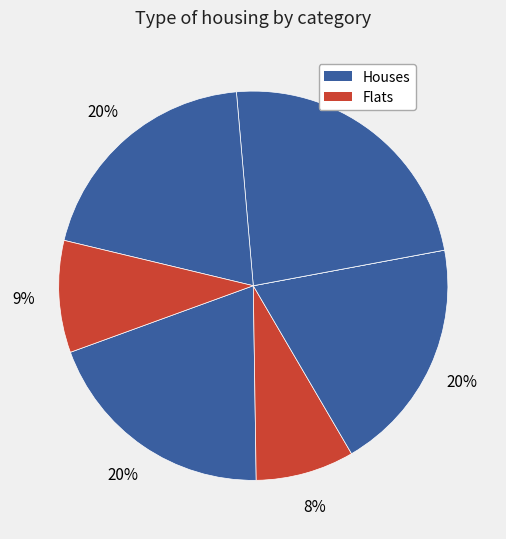

Is there a majority slice in this chart?

No